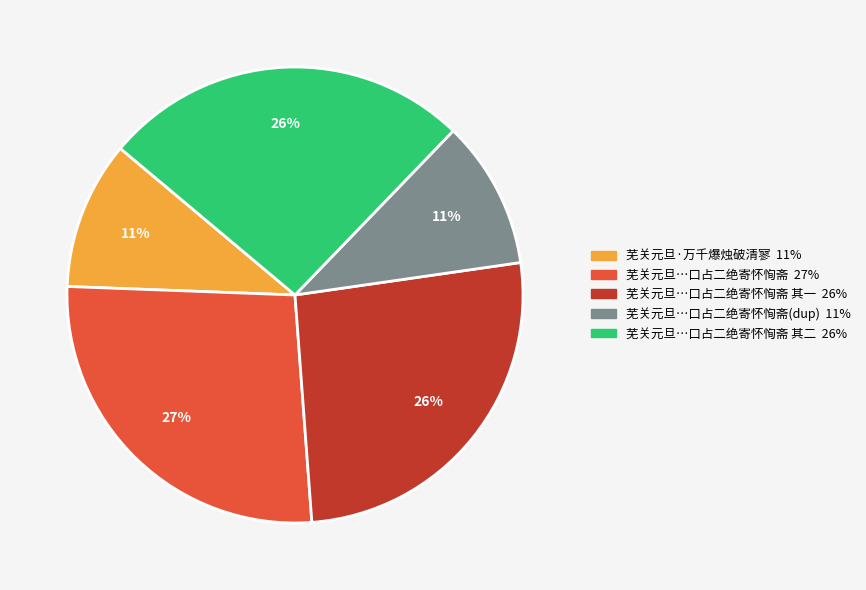

To the nearest percent, what is the difference between the largest and smallest slice percentages?

16%